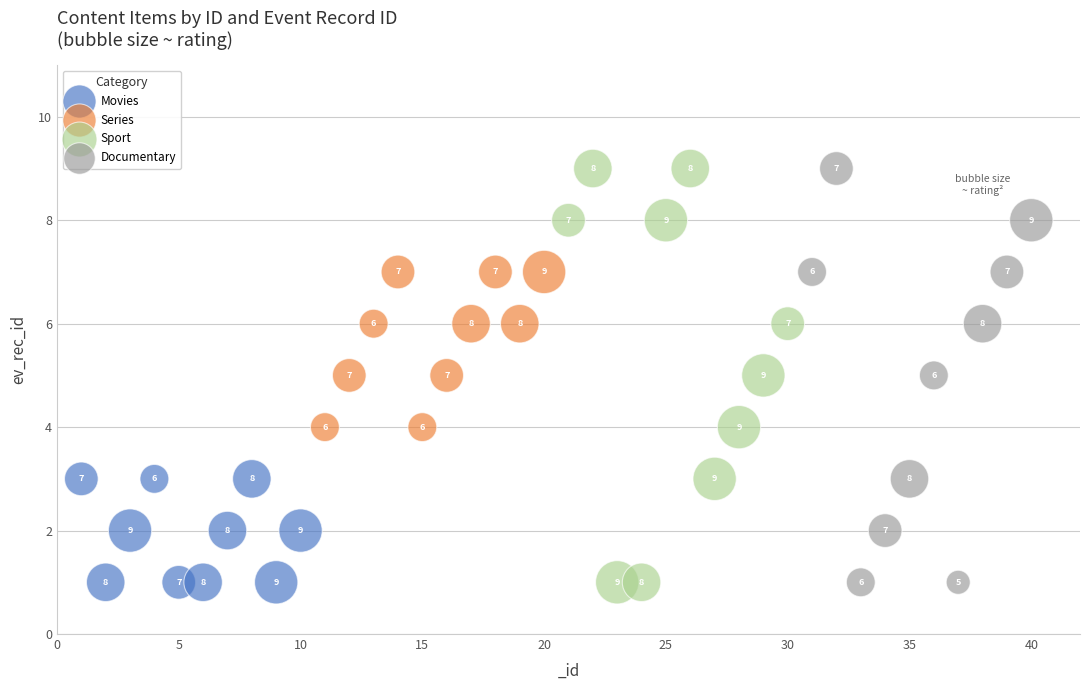

What are all the series names shown in the legend?

Movies, Series, Sport, Documentary